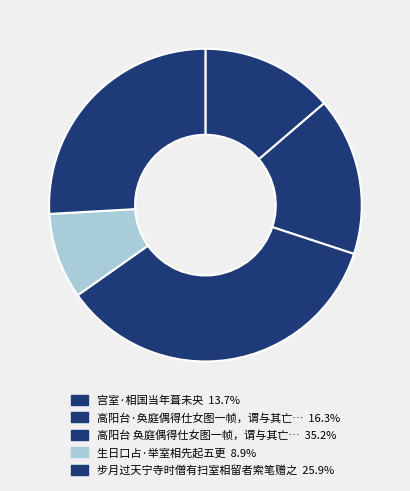

Rank the categories by value from highest to lowest.

高阳台 奂庭偶得仕女图一帧，谓与其亡室相似，因借作遗挂，为题此词, 步月过天宁寺时僧有扫室相留者索笔赠之, 高阳台·奂庭偶得仕女图一帧，谓与其亡室相似，因借作遗挂，为题此词, 宫室·相国当年葺未央, 生日口占·举室相先起五更